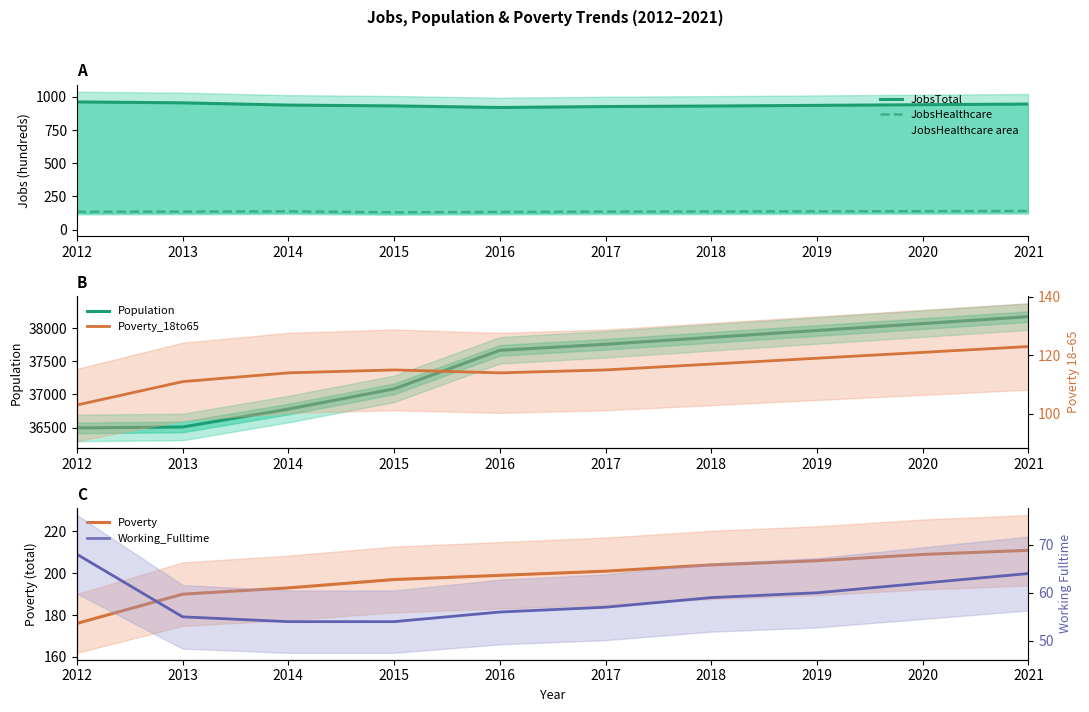

What is the value of the JobsTotal point at the 7th from the left?

931